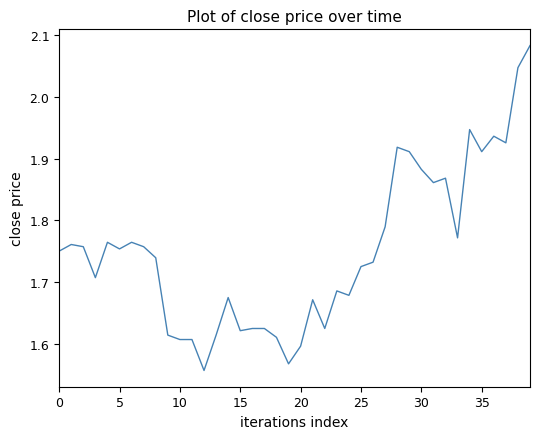

What is the difference between the maximum and minimum values?

0.5